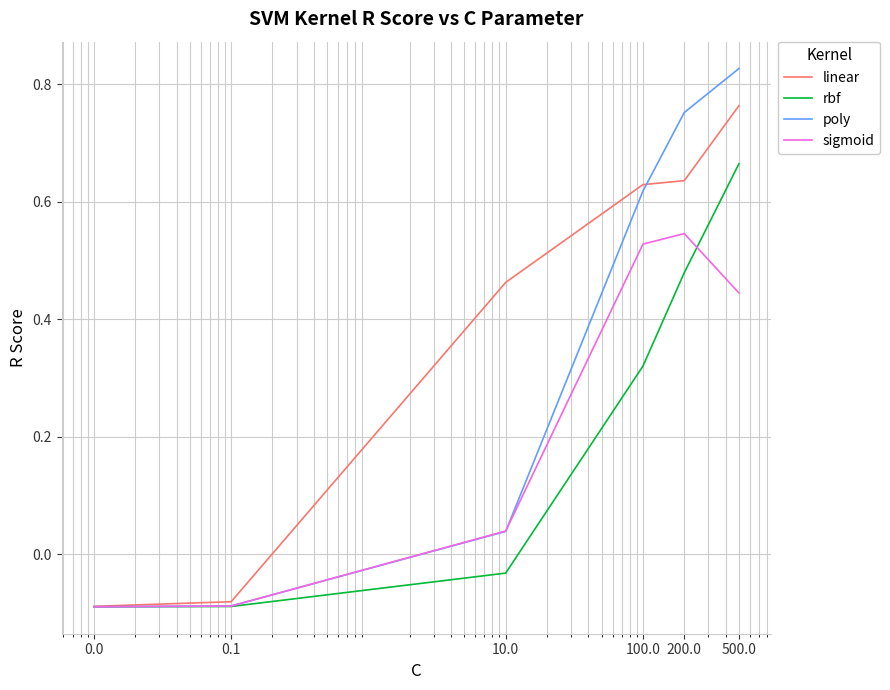

List the series in order of their peak value, highest first.

poly, linear, rbf, sigmoid